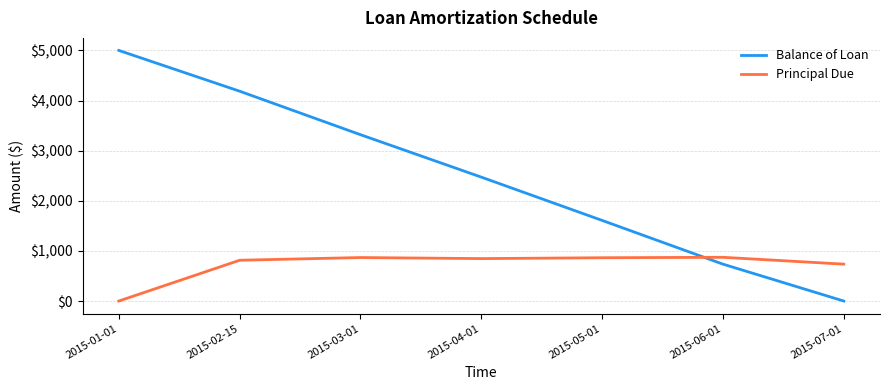

At which category does the chart reach its peak across all series?

2015-01-01